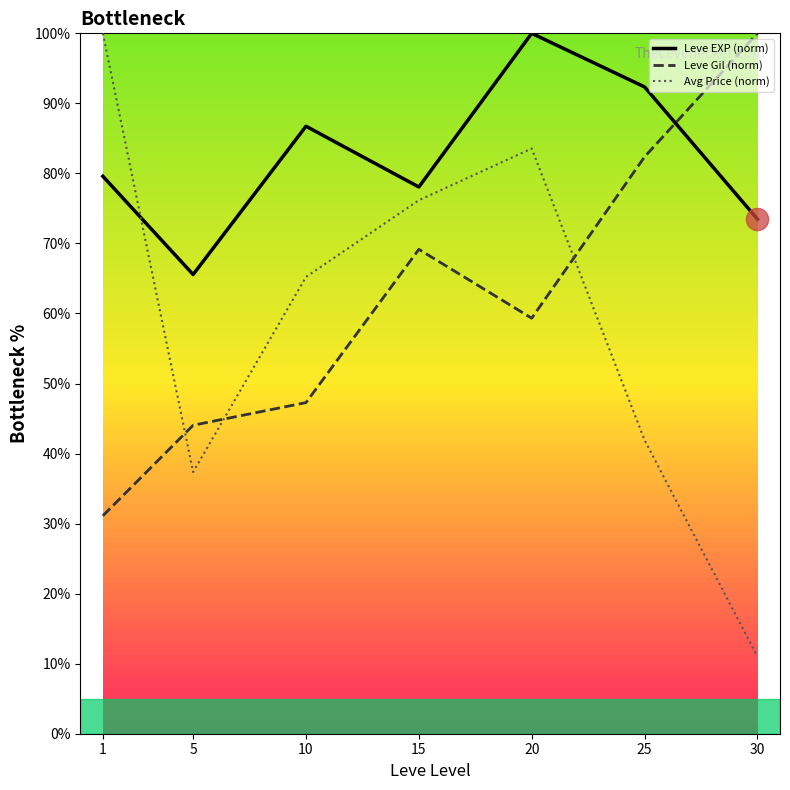

What is the difference between the Leve EXP (norm) values at 10 and 25?

5.6